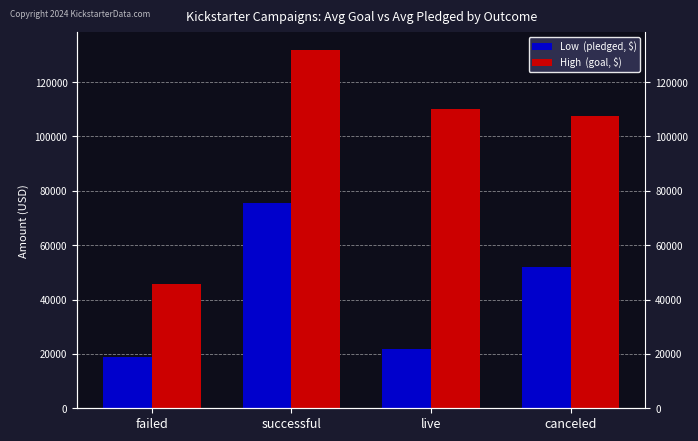

How many categories are shown in the chart?

4